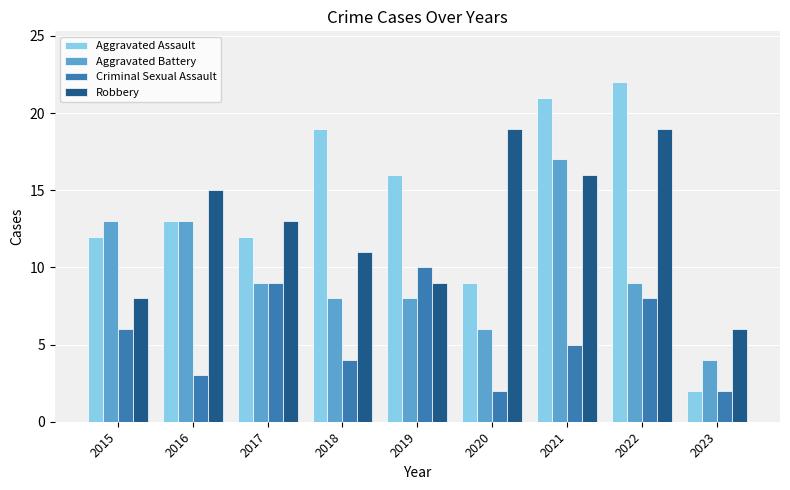

At how many categories does at least one series exceed 14?

6